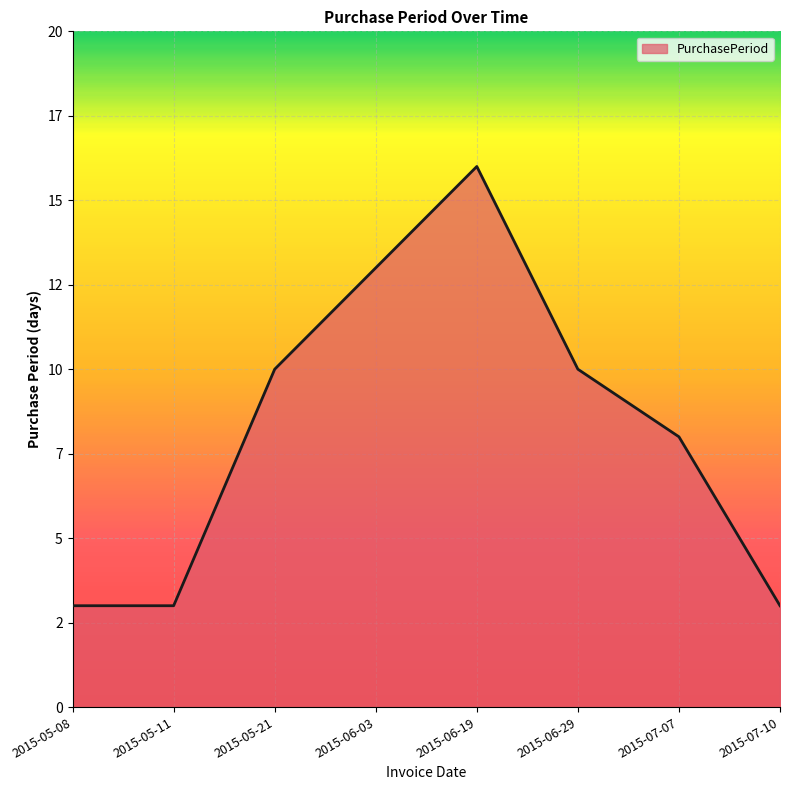

What is the change in value from 2015-06-19 to 2015-07-07?

-8